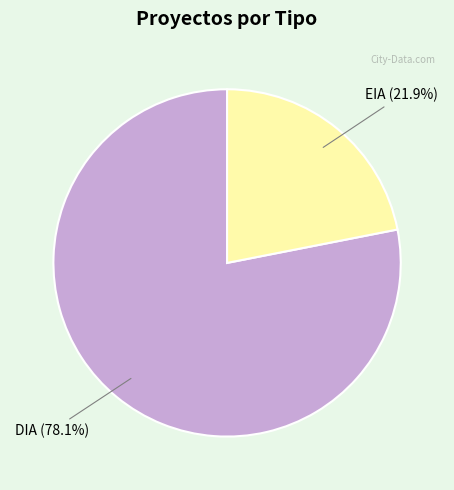

To the nearest percent, what is the difference between the largest and smallest slice percentages?

56%